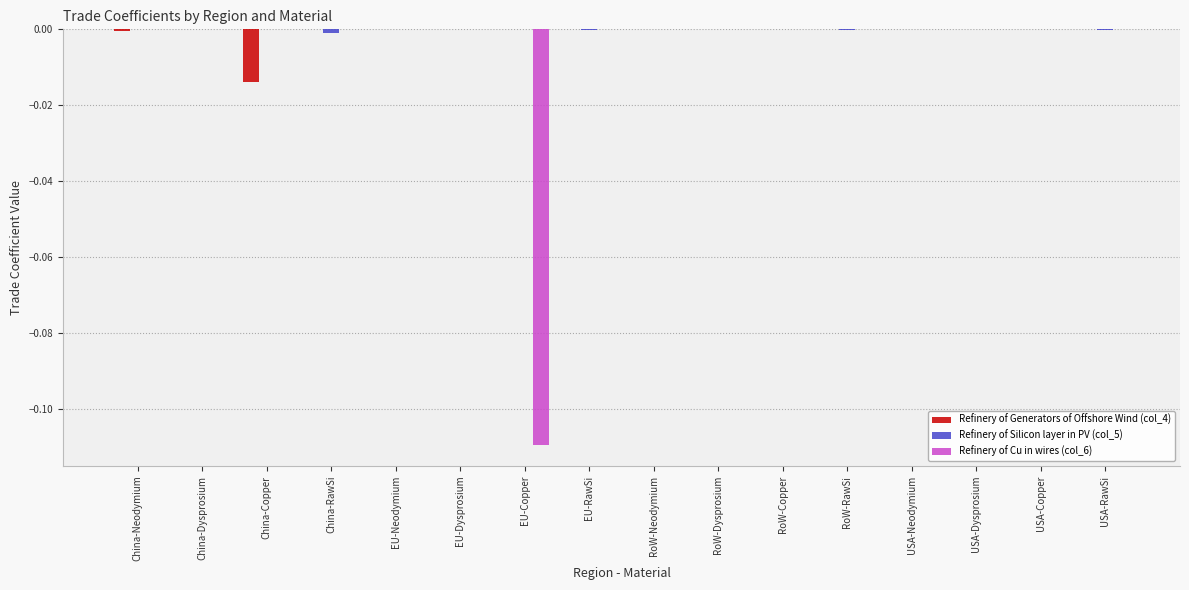

True or false: Refinery of Generators of Offshore Wind (col_4) has a value of 0.0 at China-Dysprosium.

True